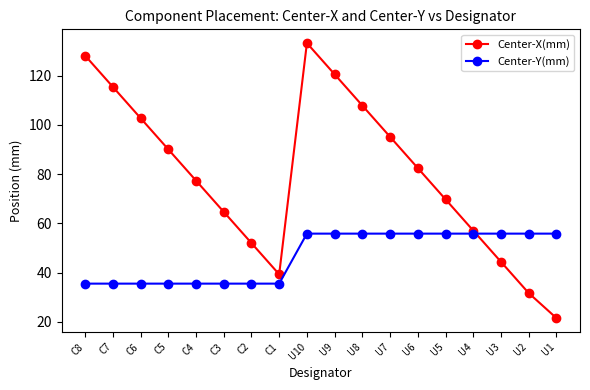

Reading right to left, list all the values displayed in this chart.

Center-X(mm): U1=21.5	U2=31.7	U3=44.4	U4=57.1	U5=69.8	U6=82.5	U7=95.2	U8=107.9	U9=120.6	U10=133.3	C1=39.3	C2=52.0	C3=64.7	C4=77.4	C5=90.1	C6=102.8	C7=115.5	C8=128.2
Center-Y(mm): U1=55.8	U2=55.8	U3=55.8	U4=55.8	U5=55.8	U6=55.8	U7=55.8	U8=55.8	U9=55.8	U10=55.8	C1=35.5	C2=35.5	C3=35.5	C4=35.5	C5=35.5	C6=35.5	C7=35.5	C8=35.5